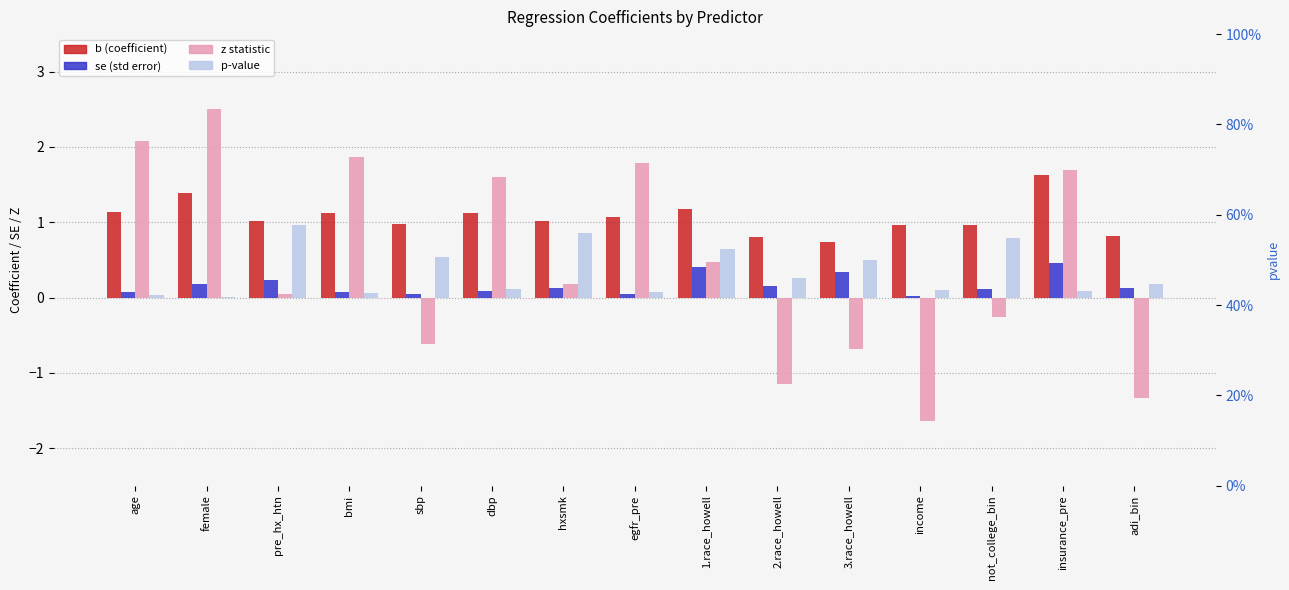

What are all the series names shown in the legend?

b, se, z, pvalue